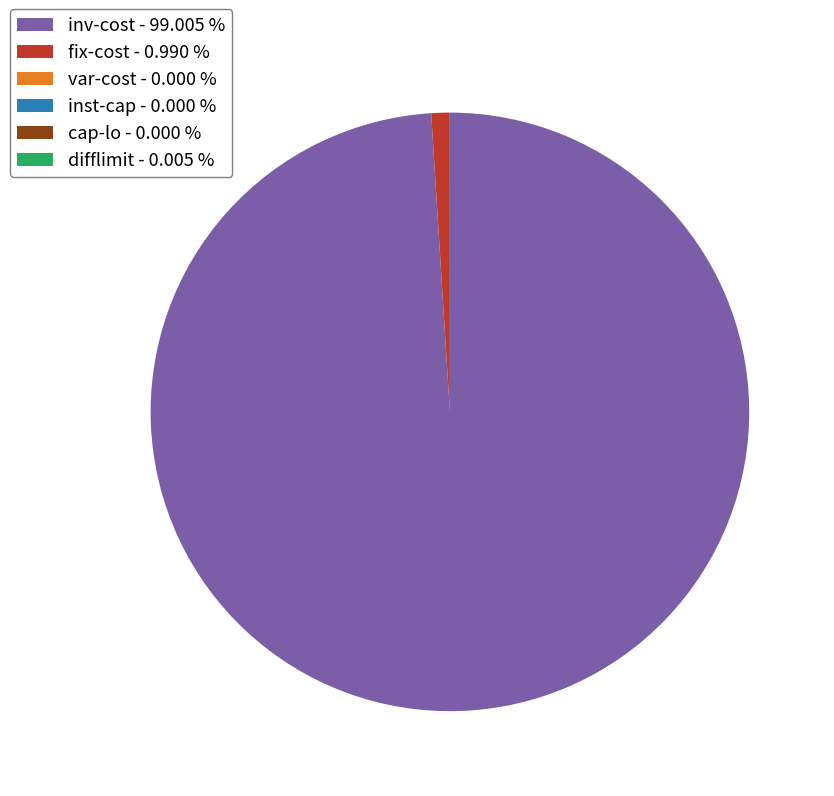

Which category accounts for the majority?

inv-cost